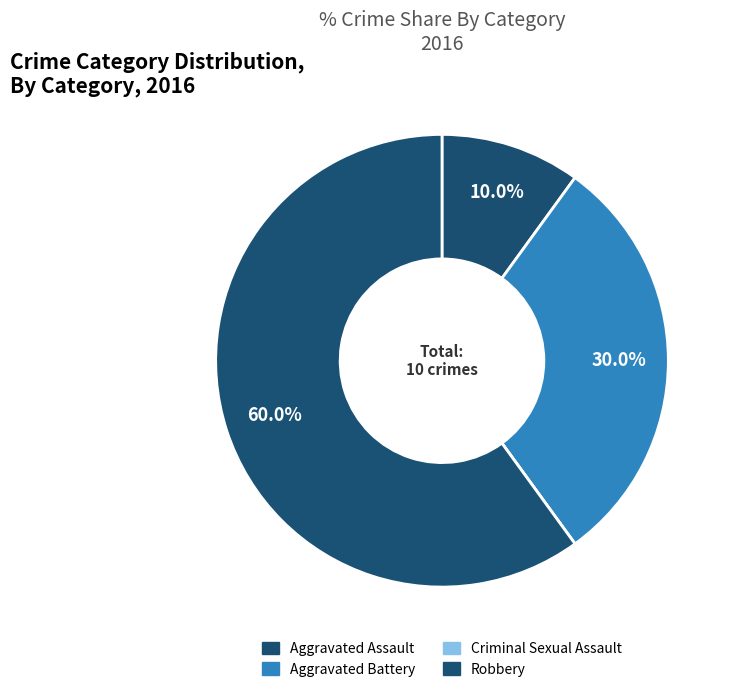

Rank the categories by value from lowest to highest.

Criminal Sexual Assault, Aggravated Assault, Aggravated Battery, Robbery